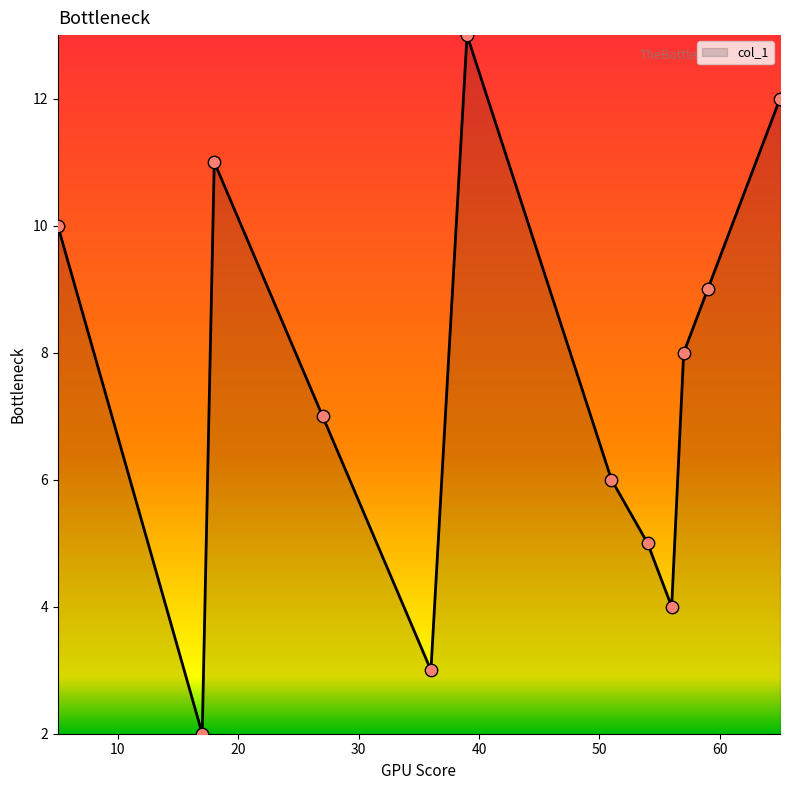

What is the maximum value shown in the chart?

13.0